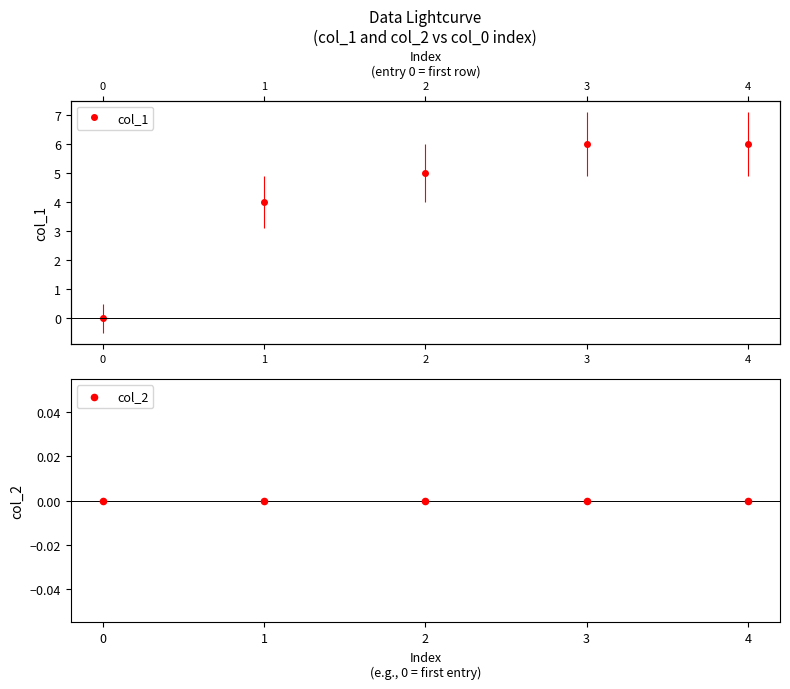

At which category is the sum across all series the highest?

3